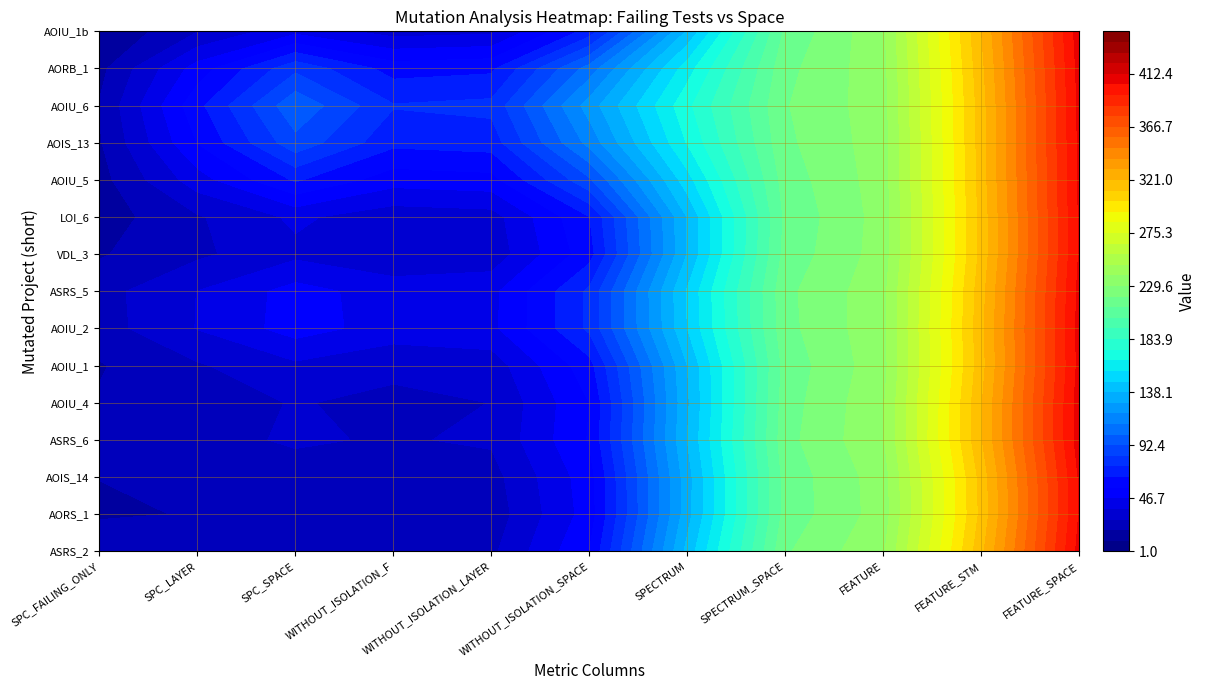

Rank the categories by Weight.ElevatorSystem.Elevator.ASRS_6 value from highest to lowest.

7, 10, 9, 2, 5, 6, 0, 3, 1, 4, 8